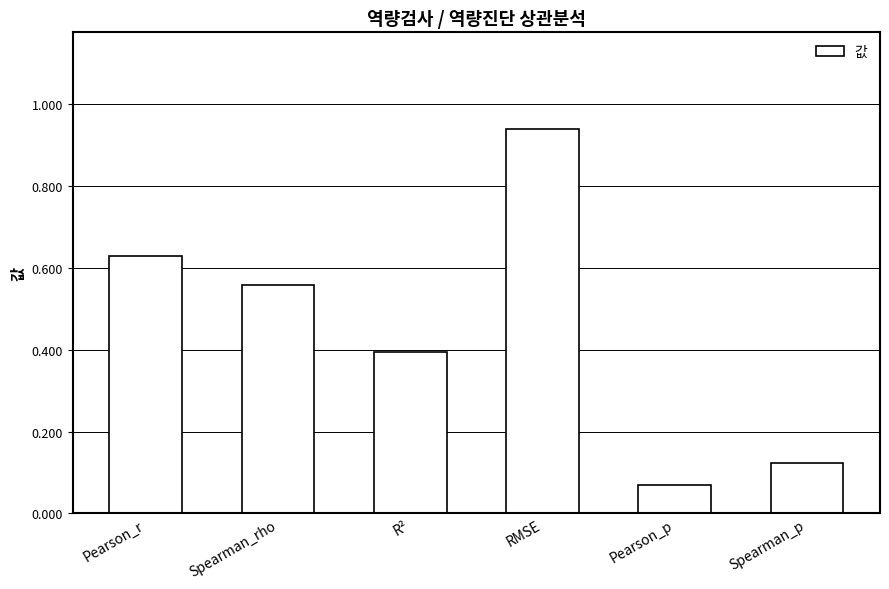

Rank the categories by value from highest to lowest.

RMSE, Pearson_r, Spearman_rho, R², Spearman_p, Pearson_p